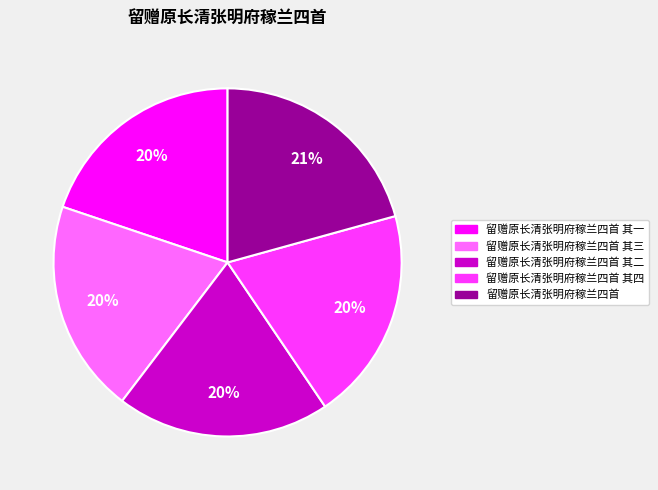

To the nearest percent, what is the difference between the largest and smallest slice percentages?

1%